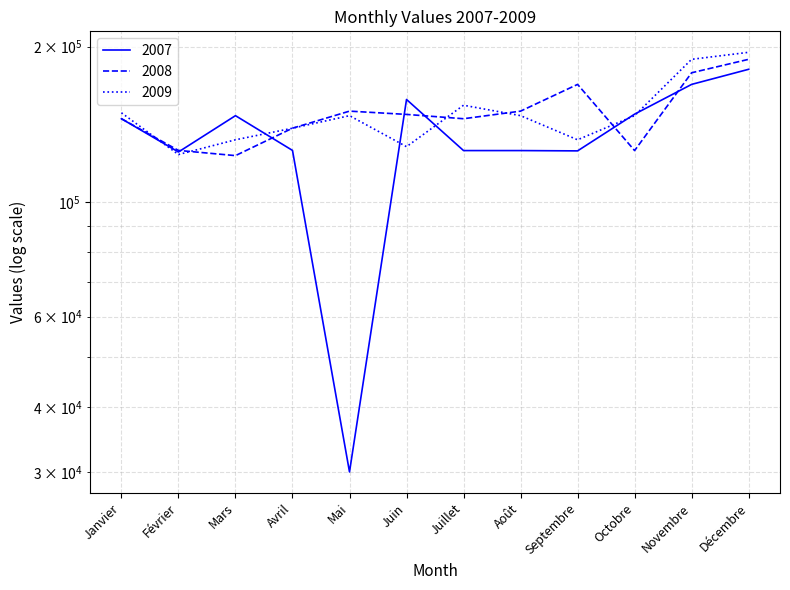

List the series in order of their peak value, highest first.

2009, 2008, 2007